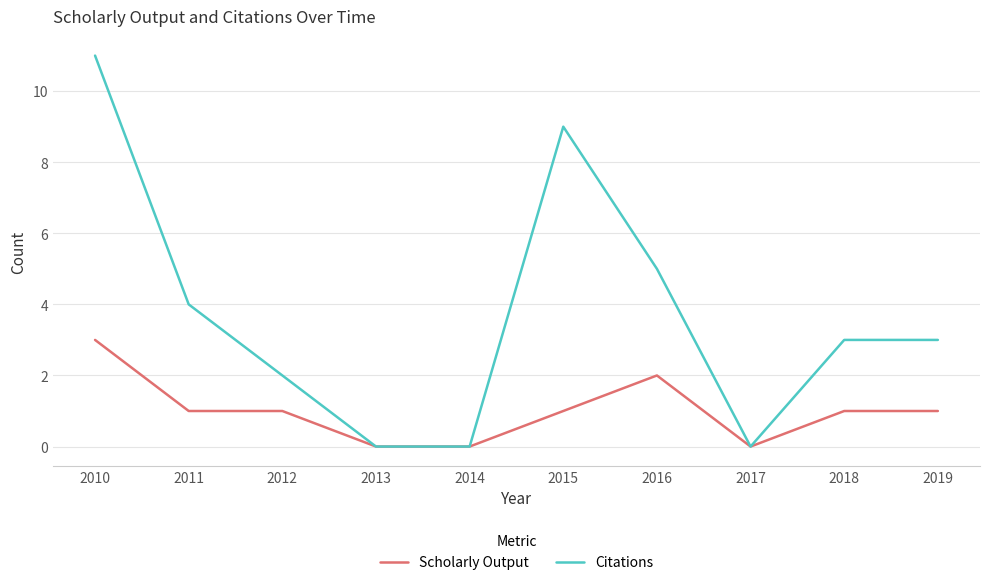

The value of Scholarly Output at 2014 is 1. True or false?

False